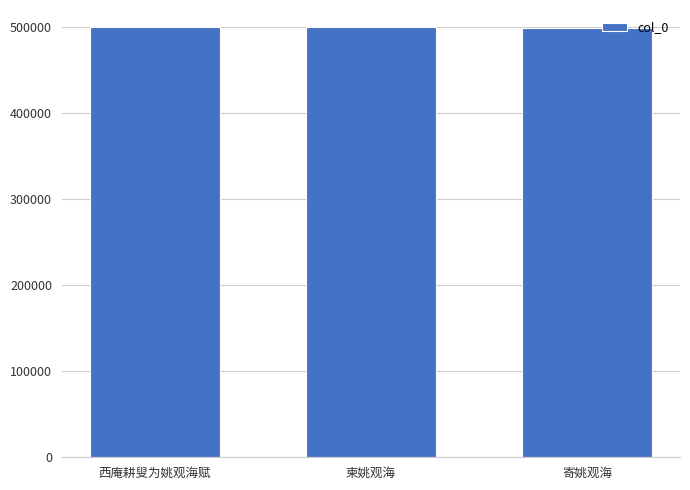

What is the greatest value displayed?

499844